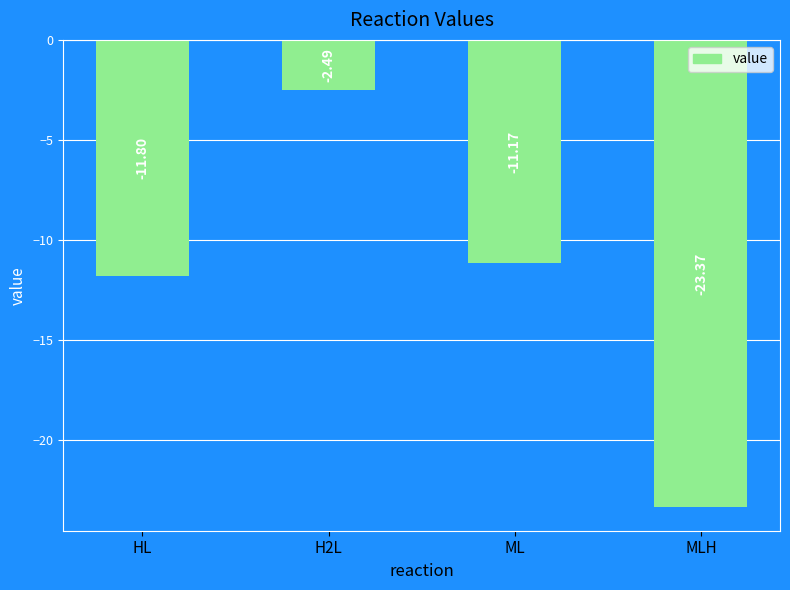

Rank the categories by value from lowest to highest.

MLH, HL, ML, H2L